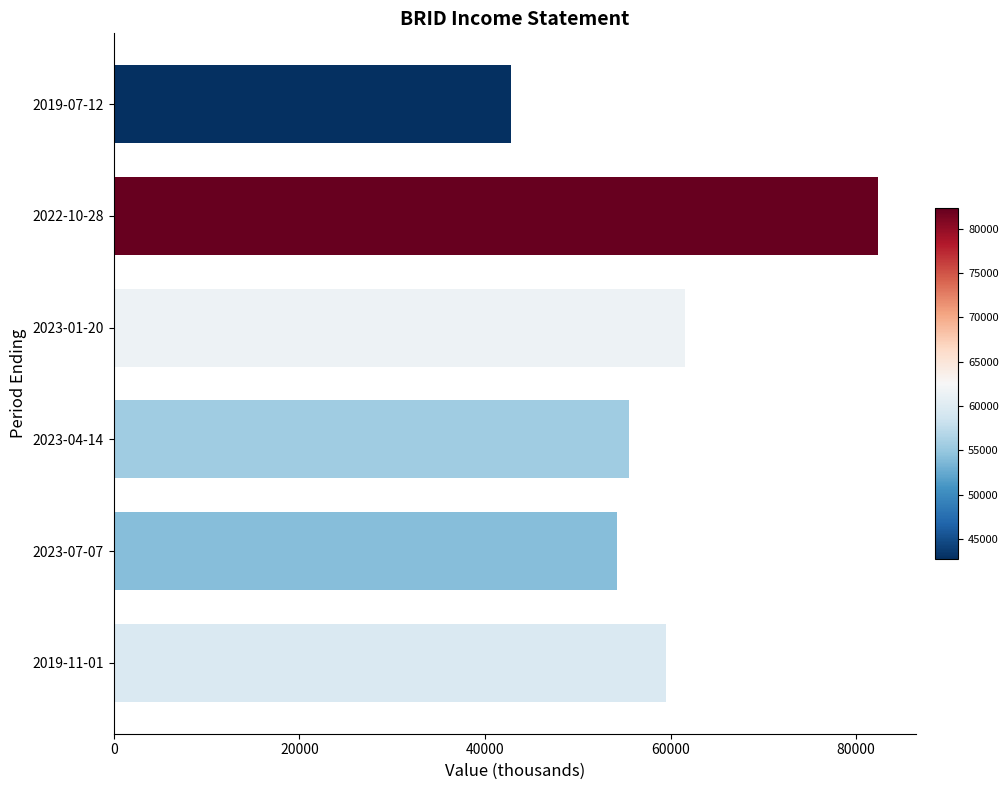

Are the bars horizontal?

Yes